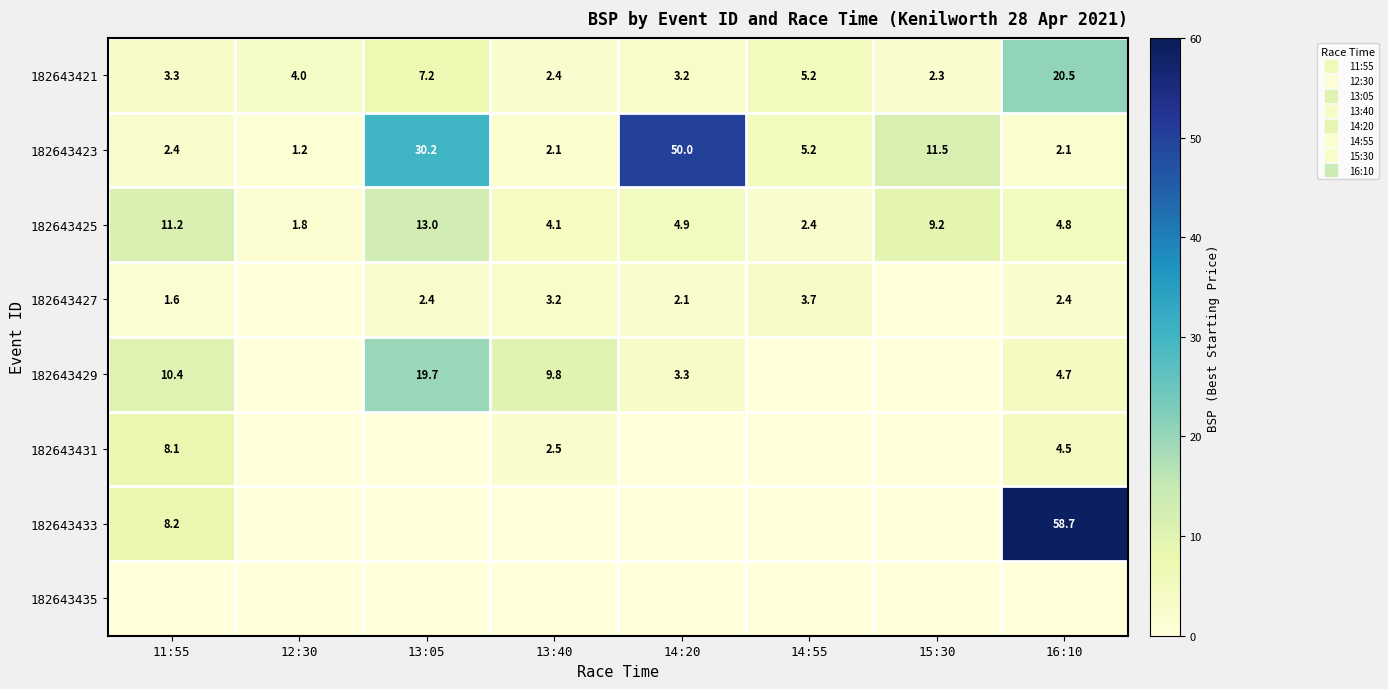

Is it true that 182643429 equals -6.6 at 15:30?

False